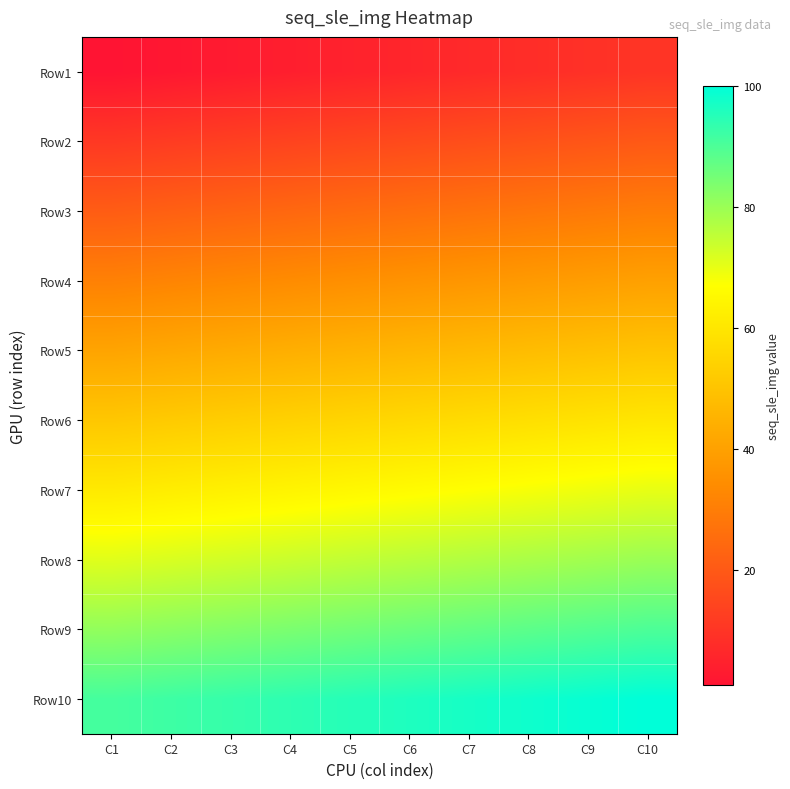

What is the smallest value displayed?

1